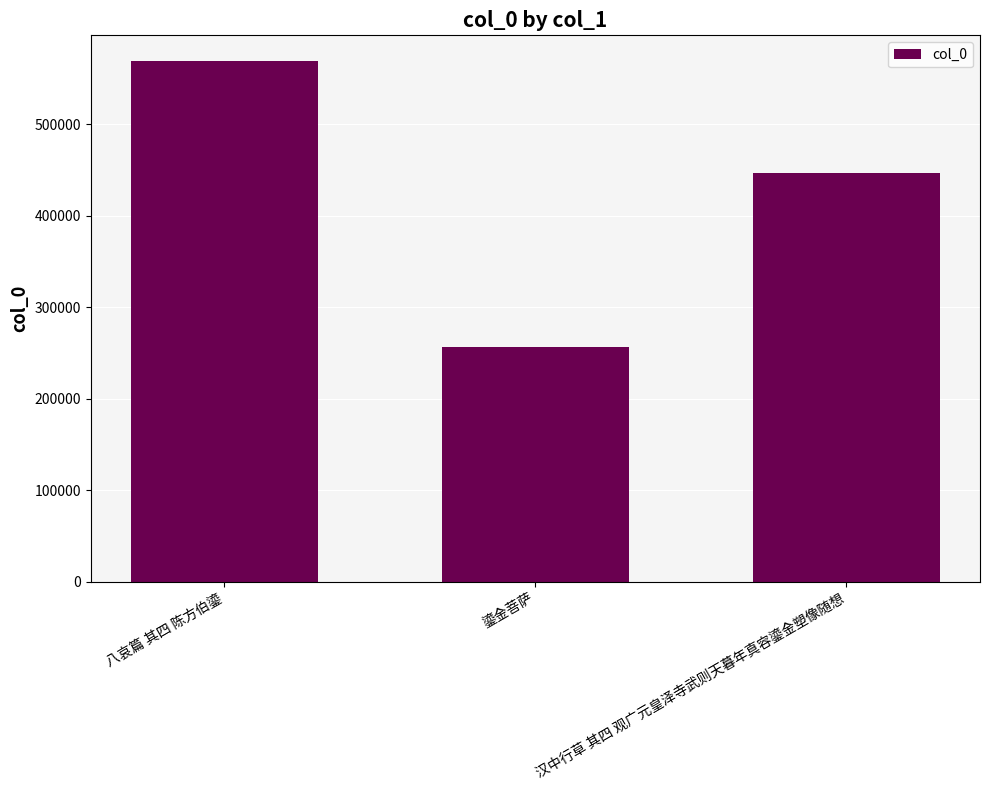

What is the greatest value displayed?

568758